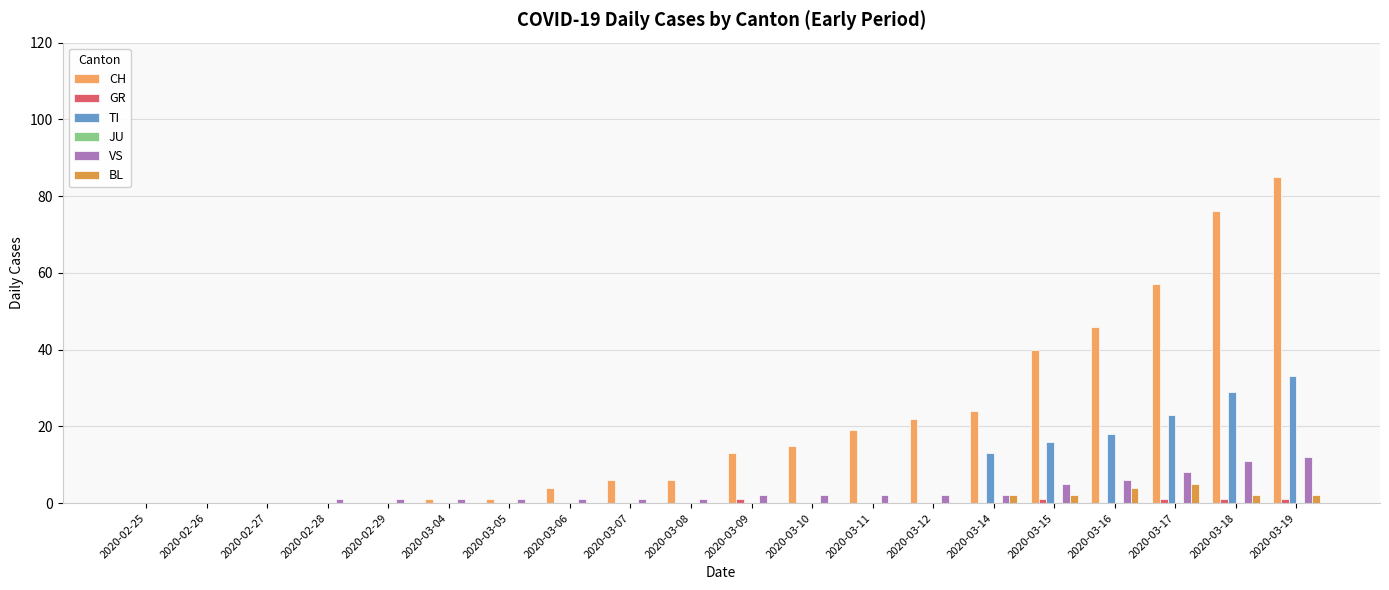

What is the value of the CH bar at the 15th from the left?

24